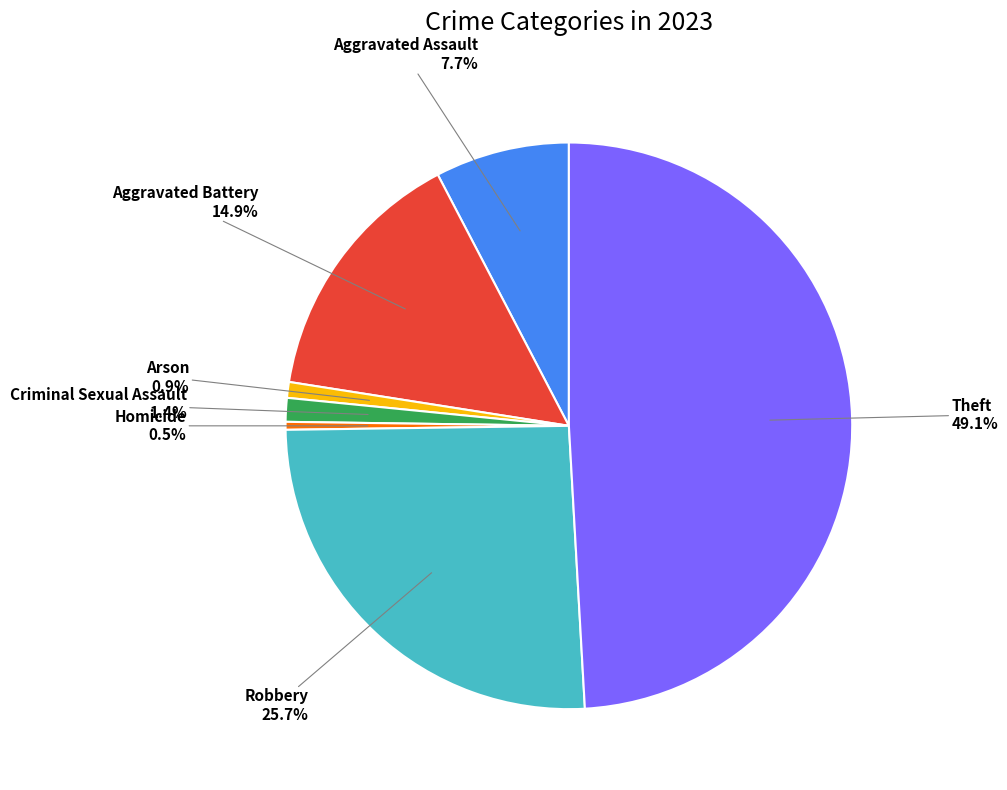

Is there any slice that represents more than half of the pie?

No